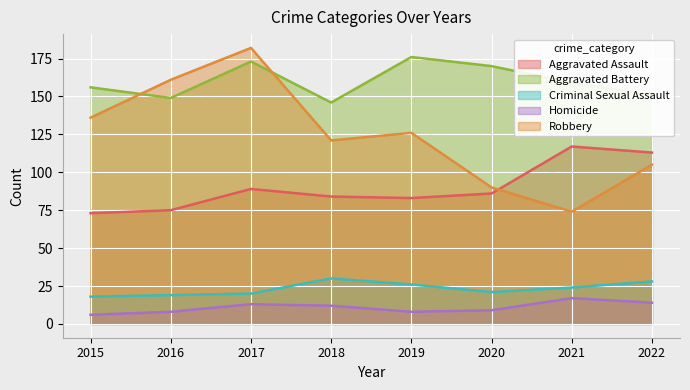

How many interior local peaks does the Robbery series have?

2